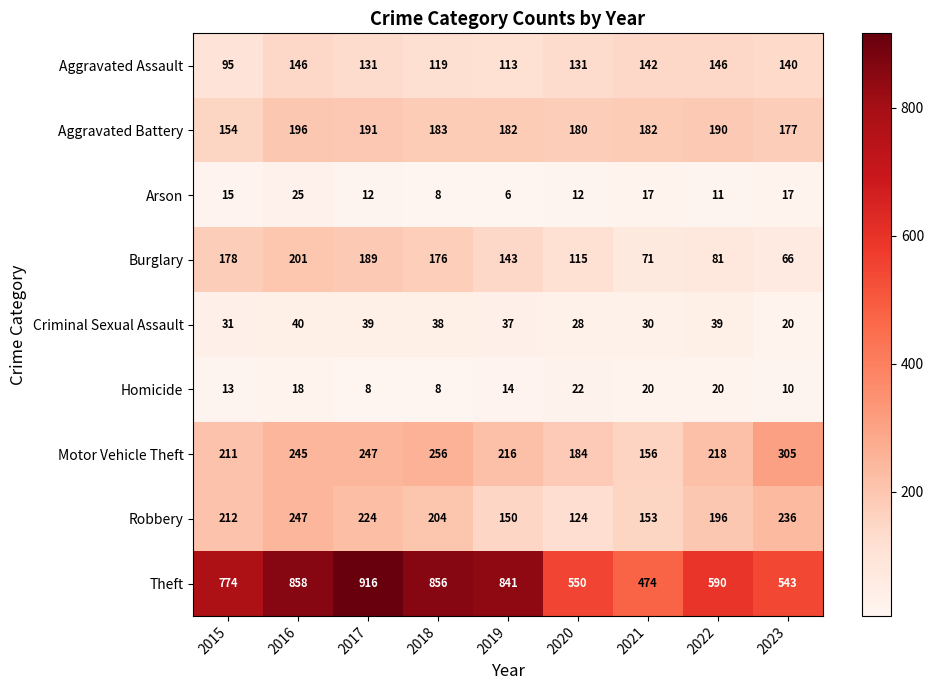

Which category has the highest value across all series?

2017